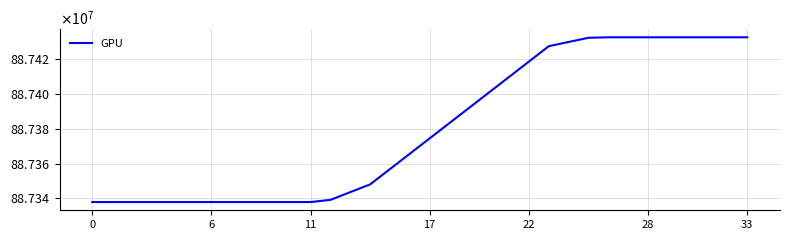

What is the difference between the second highest and minimum values?

94796